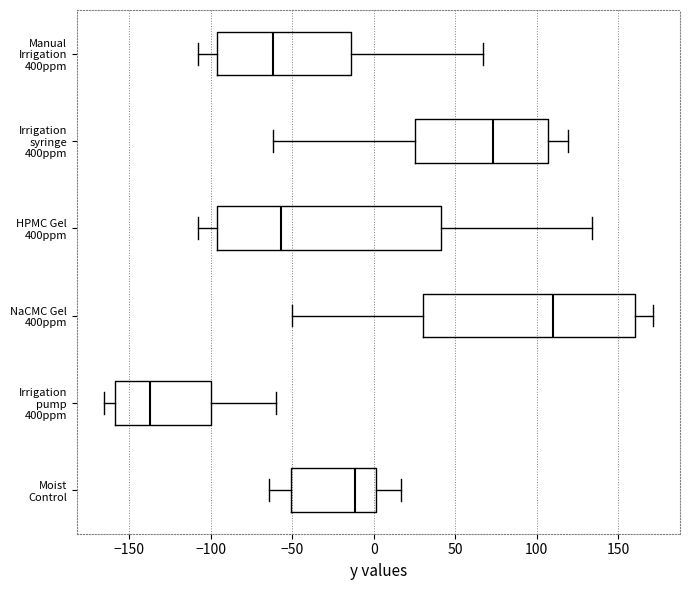

Reading bottom to top, read every box against the x-axis: the position of its median line, the range the box covers, and the ends of its whiskers. The values are not printed on the chart, so give them approximately, as read against the axis.

Moist Control: median -10, box -50 to 0, whiskers -65 to 15
Irrigation pump 400ppm: median -135, box -160 to -100, whiskers -165 to -60
NaCMC Gel 400ppm: median 110, box 30 to 160, whiskers -50 to 170
HPMC Gel 400ppm: median -55, box -95 to 40, whiskers -110 to 135
Irrigation syringe 400ppm: median 75, box 25 to 105, whiskers -60 to 120
Manual Irrigation 400ppm: median -60, box -95 to -15, whiskers -110 to 65